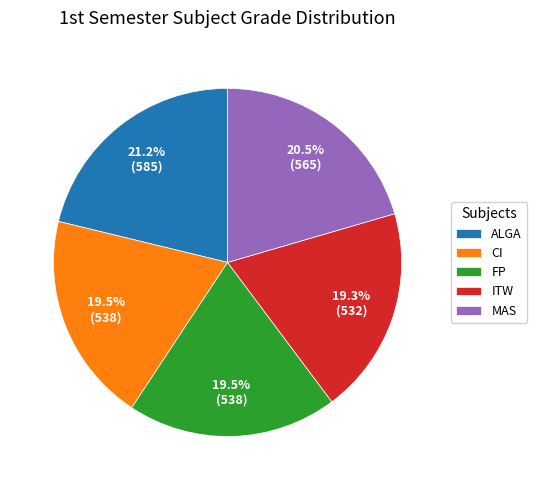

Between ALGA and ITW, which is larger?

ALGA